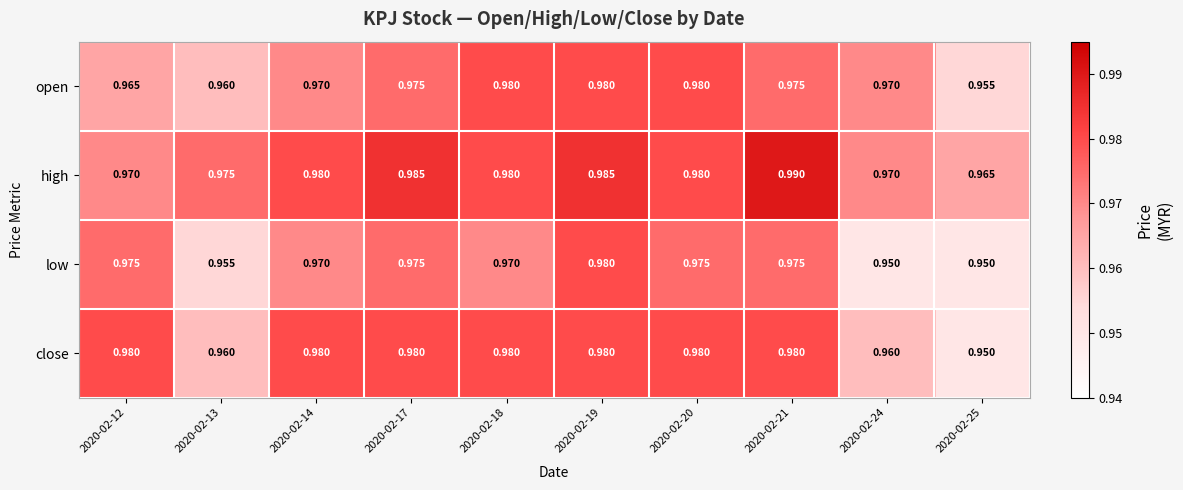

Is the value of high at 2020-02-13 greater than the value of close at 2020-02-17?

No